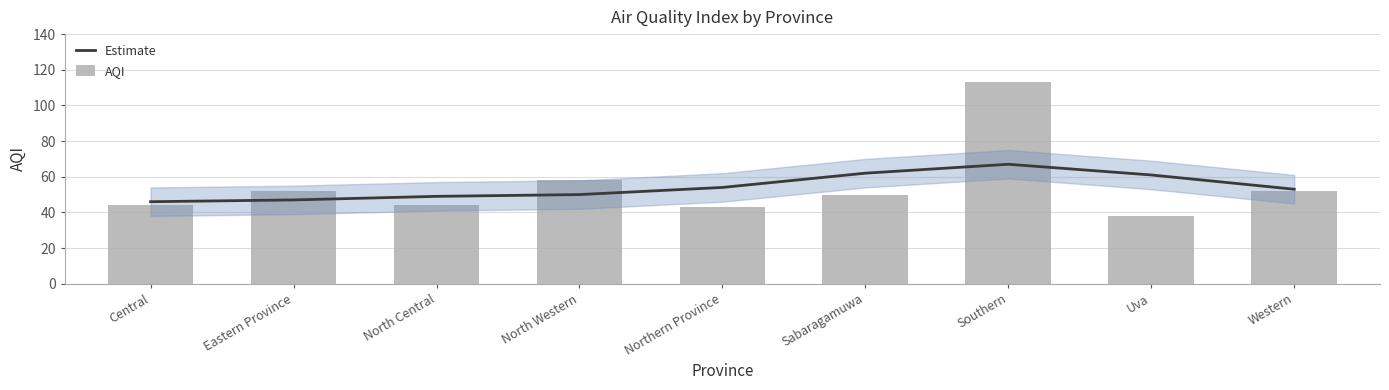

Reading left to right, extract all data points from this chart.

Estimate: Central=46	Eastern Province=47	North Central=49	North Western=50	Northern Province=54	Sabaragamuwa=62	Southern=67	Uva=61	Western=53
AQI: Central=44	Eastern Province=52	North Central=44	North Western=58	Northern Province=43	Sabaragamuwa=50	Southern=113	Uva=38	Western=52